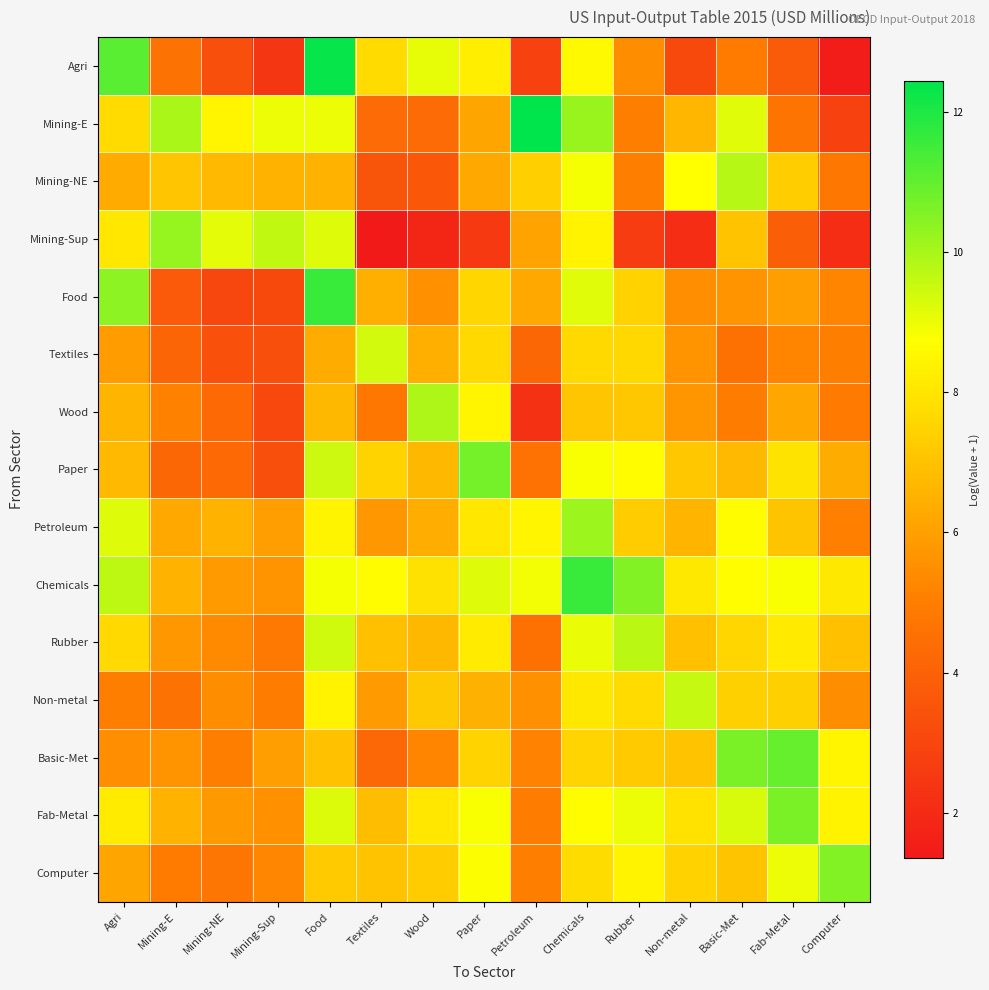

Reading left to right, extract all data points from this chart.

Agri: Agri=11.1	Mining-E=4.6	Mining-NE=3.3	Mining-Sup=2.4	Food=12.3	Textiles=7.7	Wood=9.1	Paper=8.3	Petroleum=2.8	Chemicals=8.5	Rubber=5.4	Non-metal=3.1	Basic-Met=4.9	Fab-Metal=3.7	Computer=1.5
Mining-E: Agri=7.7	Mining-E=9.9	Mining-NE=8.5	Mining-Sup=9.0	Food=9.0	Textiles=4.3	Wood=4.3	Paper=6.1	Petroleum=12.4	Chemicals=10.2	Rubber=5.0	Non-metal=6.7	Basic-Met=9.2	Fab-Metal=4.7	Computer=2.9
Mining-NE: Agri=6.3	Mining-E=7.1	Mining-NE=6.7	Mining-Sup=6.6	Food=6.5	Textiles=3.6	Wood=3.6	Paper=6.2	Petroleum=7.3	Chemicals=8.9	Rubber=5.0	Non-metal=8.8	Basic-Met=9.8	Fab-Metal=7.3	Computer=4.8
Mining-Sup: Agri=8.0	Mining-E=10.2	Mining-NE=9.1	Mining-Sup=9.6	Food=9.2	Textiles=1.4	Wood=1.9	Paper=2.6	Petroleum=6.1	Chemicals=8.4	Rubber=2.7	Non-metal=2.1	Basic-Met=7.0	Fab-Metal=3.9	Computer=2.1
Food: Agri=10.4	Mining-E=3.7	Mining-NE=3.0	Mining-Sup=3.1	Food=11.6	Textiles=6.4	Wood=5.6	Paper=7.6	Petroleum=6.2	Chemicals=9.2	Rubber=7.4	Non-metal=5.5	Basic-Met=5.6	Fab-Metal=6.0	Computer=5.2
Textiles: Agri=5.9	Mining-E=4.1	Mining-NE=3.4	Mining-Sup=3.3	Food=6.4	Textiles=9.4	Wood=6.4	Paper=7.7	Petroleum=4.2	Chemicals=7.7	Rubber=7.6	Non-metal=5.6	Basic-Met=4.5	Fab-Metal=5.2	Computer=5.0
Wood: Agri=6.6	Mining-E=5.1	Mining-NE=4.3	Mining-Sup=3.1	Food=6.7	Textiles=4.8	Wood=9.9	Paper=8.5	Petroleum=2.3	Chemicals=7.1	Rubber=7.1	Non-metal=5.7	Basic-Met=5.0	Fab-Metal=6.2	Computer=4.9
Paper: Agri=6.8	Mining-E=4.2	Mining-NE=4.3	Mining-Sup=3.3	Food=9.5	Textiles=7.5	Wood=6.7	Paper=10.7	Petroleum=4.6	Chemicals=8.8	Rubber=8.6	Non-metal=7.1	Basic-Met=6.7	Fab-Metal=8.0	Computer=6.4
Petroleum: Agri=9.2	Mining-E=6.2	Mining-NE=6.6	Mining-Sup=5.9	Food=8.4	Textiles=5.7	Wood=6.4	Paper=8.1	Petroleum=8.5	Chemicals=10.2	Rubber=7.3	Non-metal=6.6	Basic-Met=8.6	Fab-Metal=7.1	Computer=5.1
Chemicals: Agri=9.7	Mining-E=6.6	Mining-NE=5.9	Mining-Sup=5.6	Food=8.9	Textiles=8.6	Wood=7.9	Paper=9.2	Petroleum=8.9	Chemicals=11.6	Rubber=10.5	Non-metal=8.1	Basic-Met=8.7	Fab-Metal=8.8	Computer=8.1
Rubber: Agri=7.7	Mining-E=5.7	Mining-NE=5.4	Mining-Sup=4.8	Food=9.4	Textiles=6.9	Wood=6.7	Paper=8.2	Petroleum=4.5	Chemicals=9.0	Rubber=9.7	Non-metal=6.9	Basic-Met=7.6	Fab-Metal=8.1	Computer=6.9
Non-metal: Agri=5.0	Mining-E=4.6	Mining-NE=5.4	Mining-Sup=5.0	Food=8.4	Textiles=5.8	Wood=7.2	Paper=6.5	Petroleum=5.6	Chemicals=8.1	Rubber=7.7	Non-metal=9.6	Basic-Met=7.4	Fab-Metal=7.4	Computer=5.5
Basic-Met: Agri=5.5	Mining-E=5.7	Mining-NE=5.0	Mining-Sup=6.0	Food=7.0	Textiles=4.2	Wood=5.2	Paper=7.5	Petroleum=5.1	Chemicals=7.5	Rubber=7.2	Non-metal=7.0	Basic-Met=10.6	Fab-Metal=11.0	Computer=8.5
Fab-Metal: Agri=8.2	Mining-E=6.5	Mining-NE=5.8	Mining-Sup=5.6	Food=9.3	Textiles=6.9	Wood=8.0	Paper=8.8	Petroleum=5.0	Chemicals=8.6	Rubber=9.0	Non-metal=7.9	Basic-Met=9.3	Fab-Metal=10.6	Computer=8.4
Computer: Agri=6.2	Mining-E=4.9	Mining-NE=4.7	Mining-Sup=5.3	Food=7.2	Textiles=7.0	Wood=7.3	Paper=8.8	Petroleum=5.0	Chemicals=7.8	Rubber=8.4	Non-metal=7.4	Basic-Met=7.1	Fab-Metal=9.0	Computer=10.5